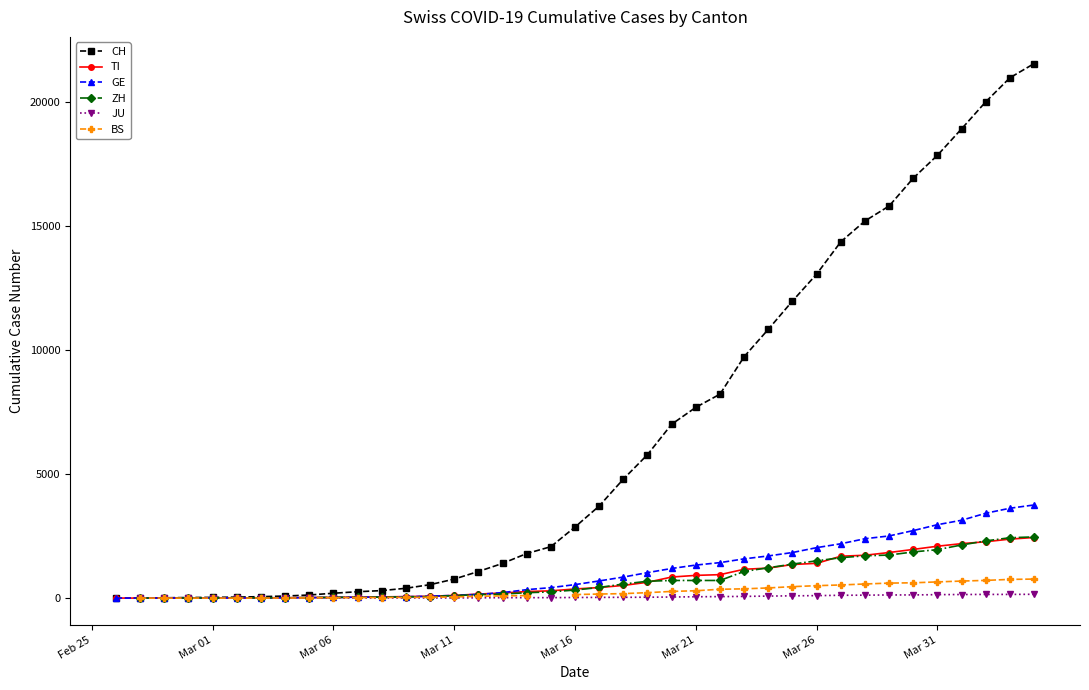

At Mar 16, list the series in order from largest to smallest.

CH, GE, TI, ZH, BS, JU